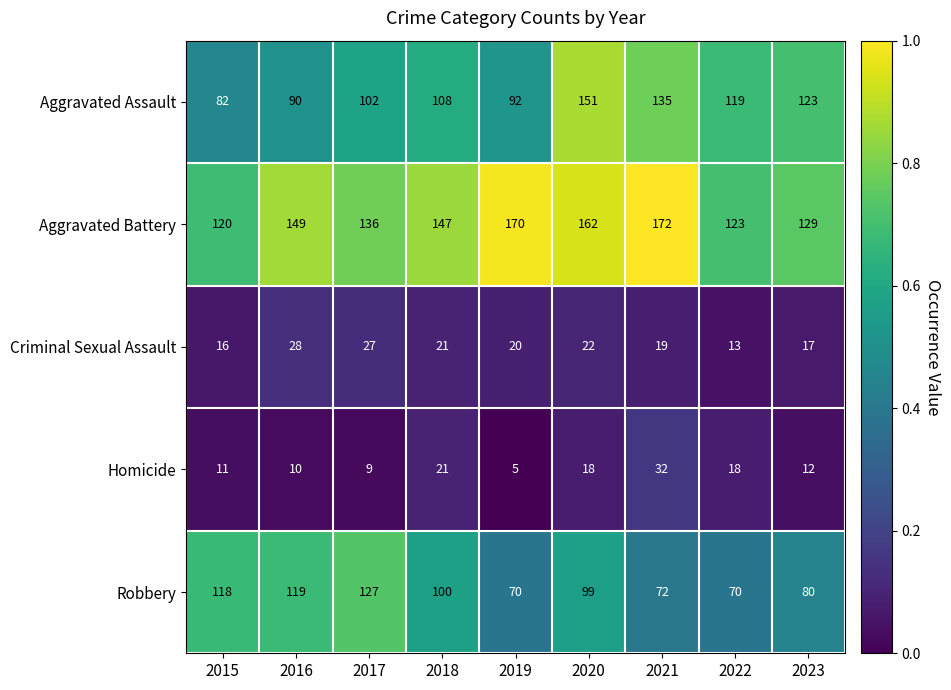

What is the difference between the maximum and minimum values in the Criminal Sexual Assault series?

15